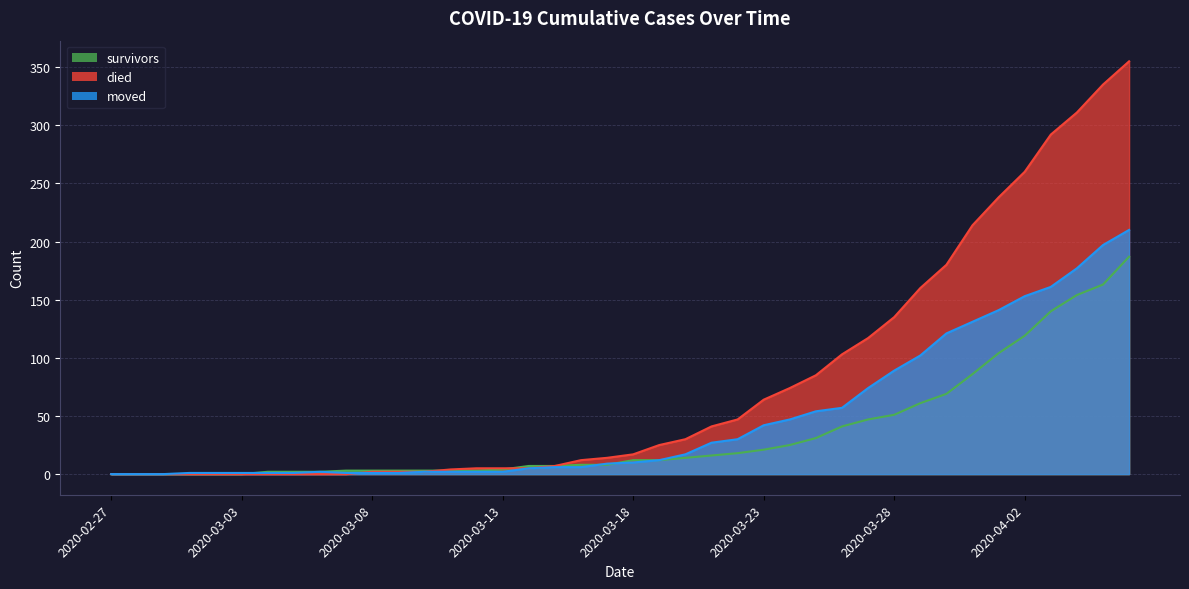

Does the chart have visible grid lines?

Yes